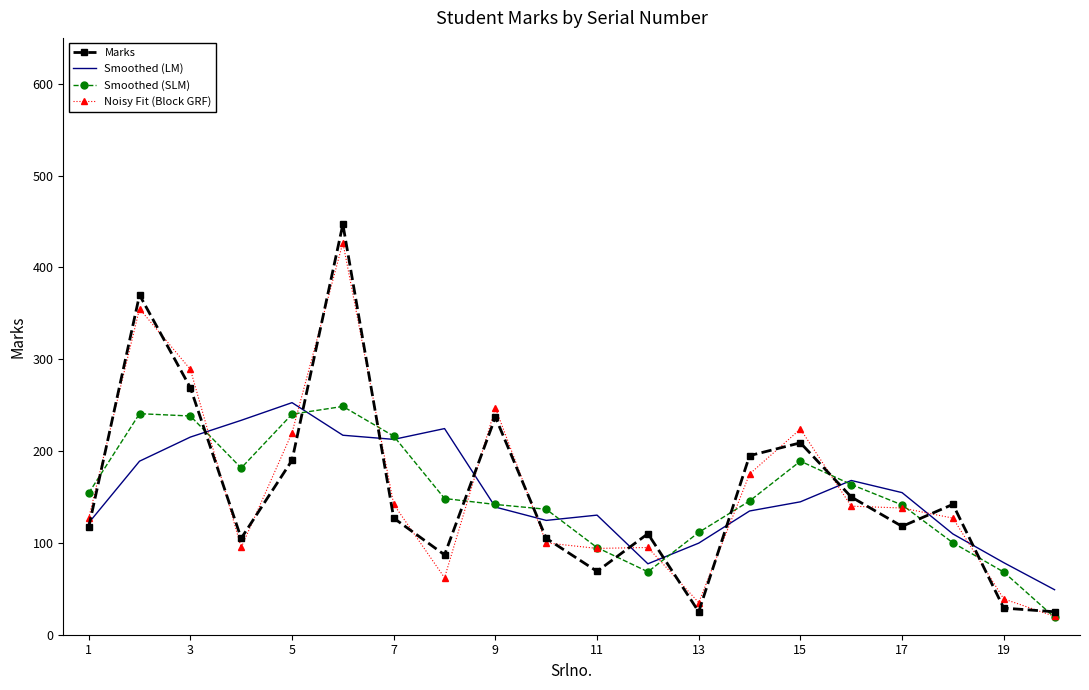

Which series has the widest spread of values?

Marks